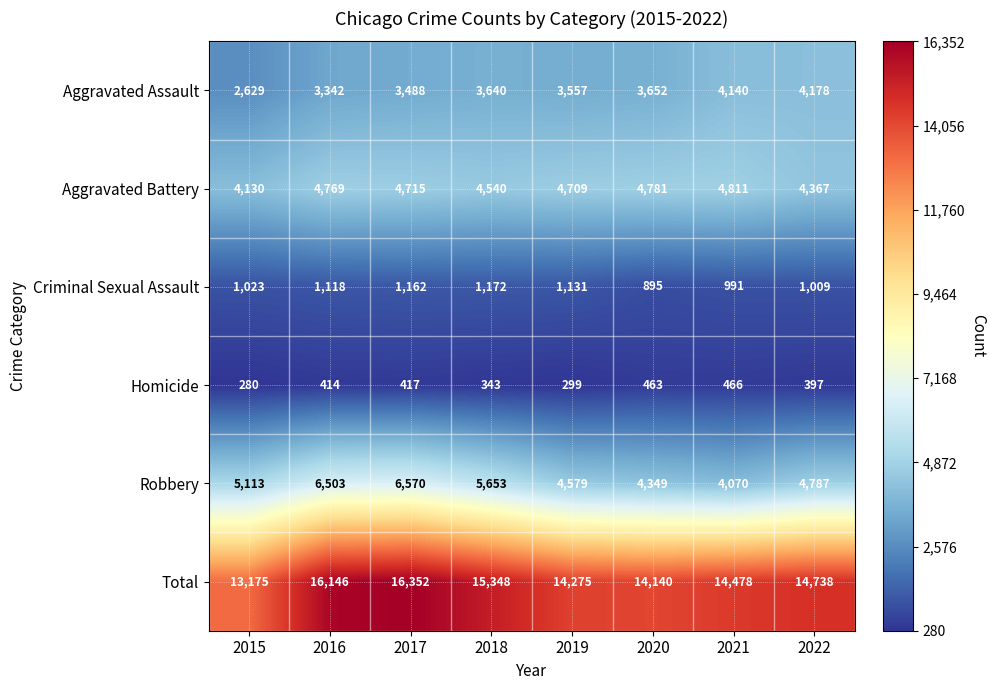

How many data points does each series have?

8